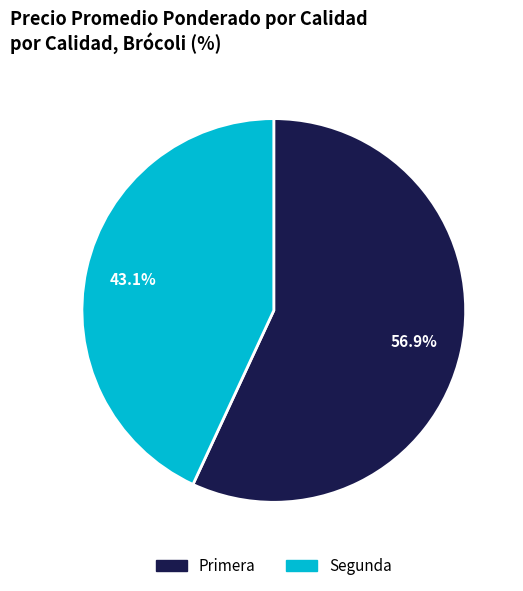

Does Primera account for over 50% of the chart?

Yes